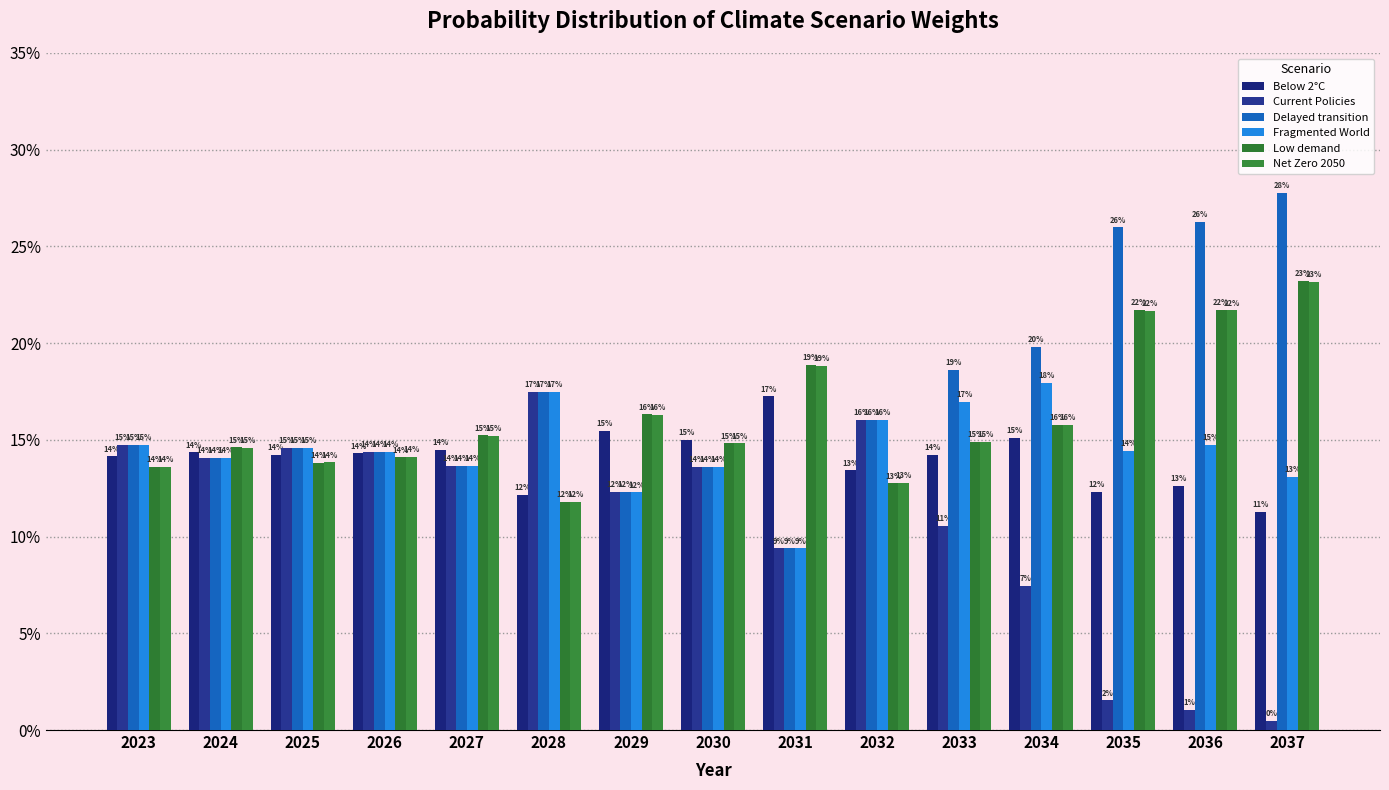

At which category is the sum across all series the highest?

2037